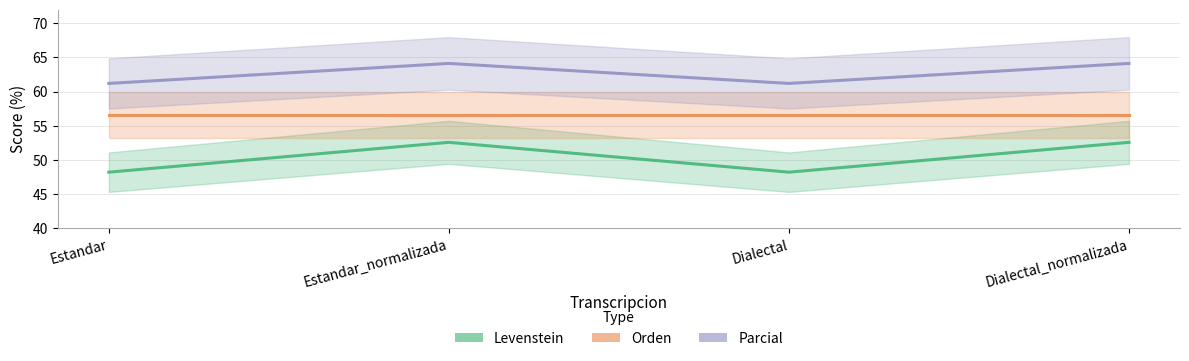

True or false: Parcial and Orden intersect in this chart.

False